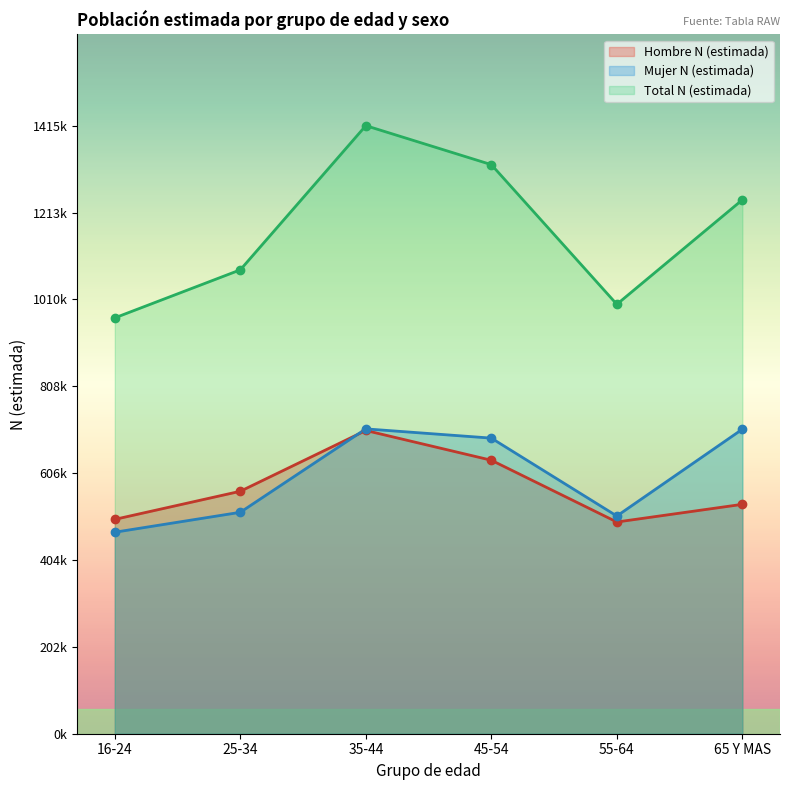

How many categories are shown in the chart?

6